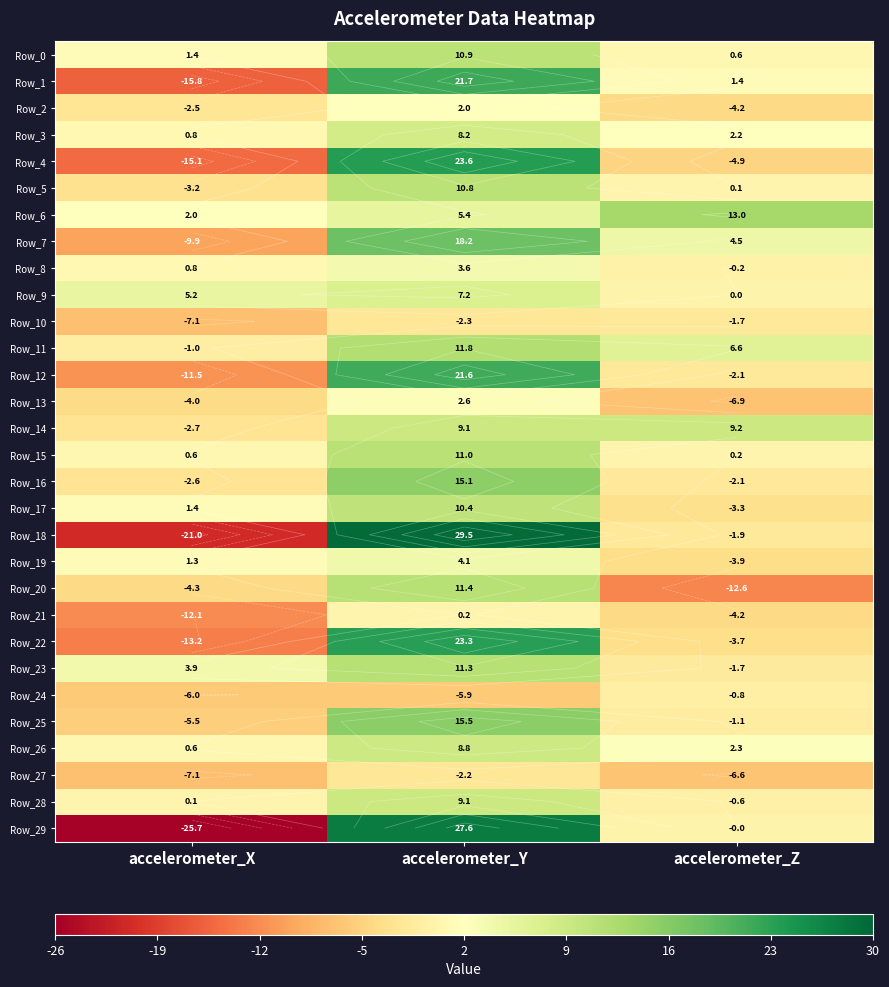

Which series has the largest range (max minus min)?

Row_29